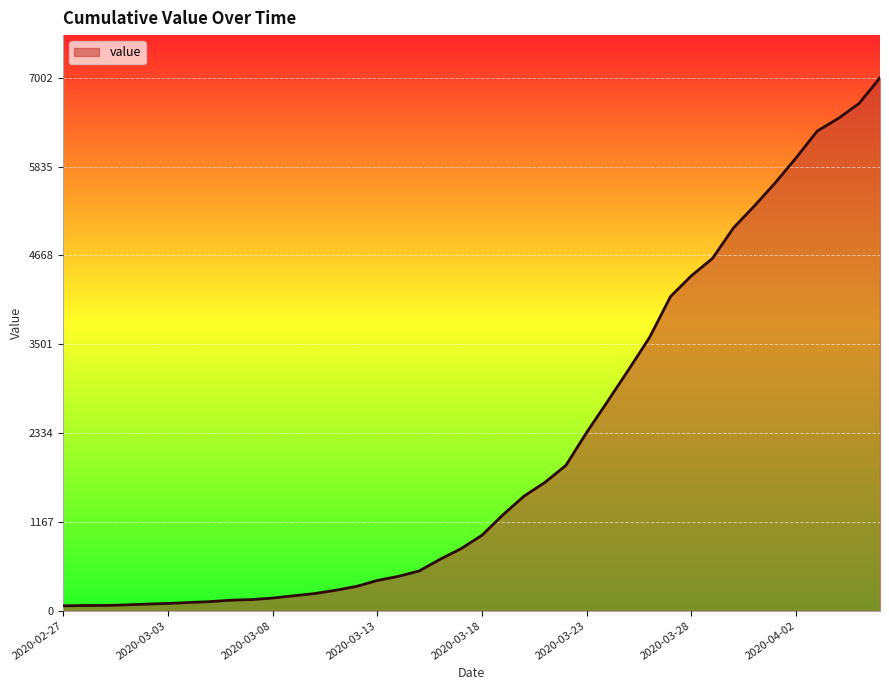

What is the greatest value displayed?

7002